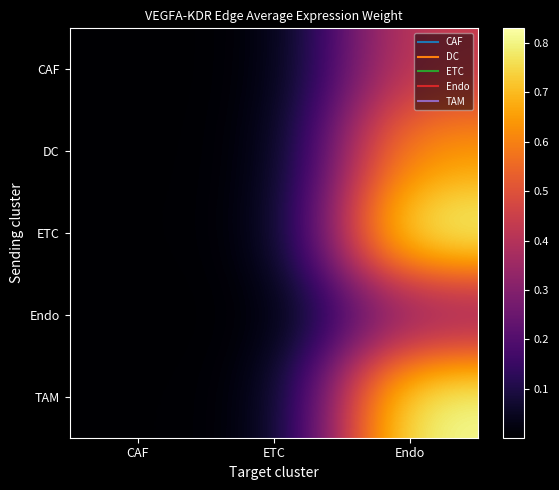

How many distinct data groups are displayed?

5